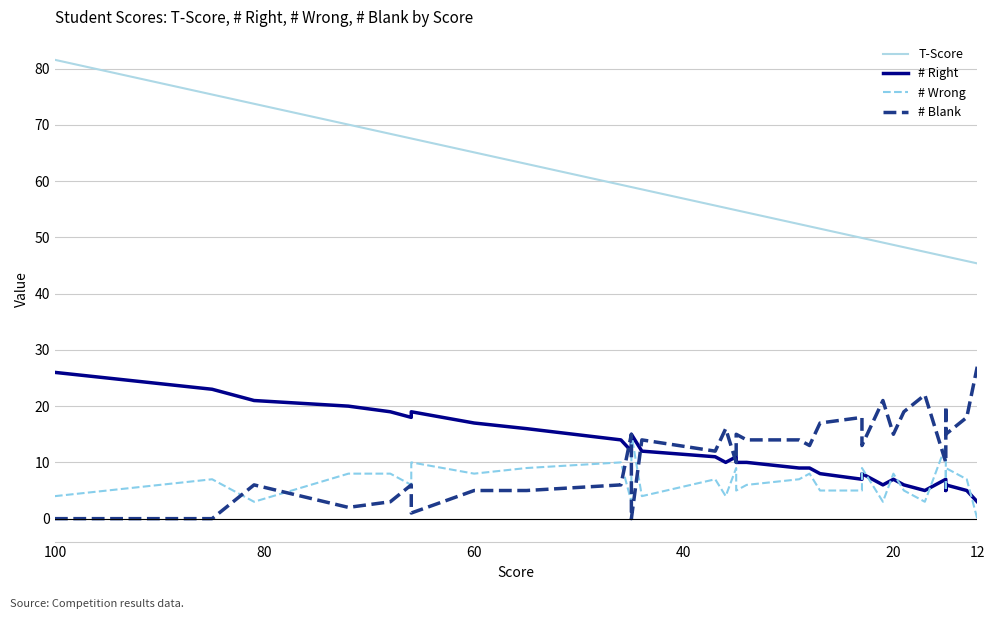

At how many categories does at least one series exceed 17?

40